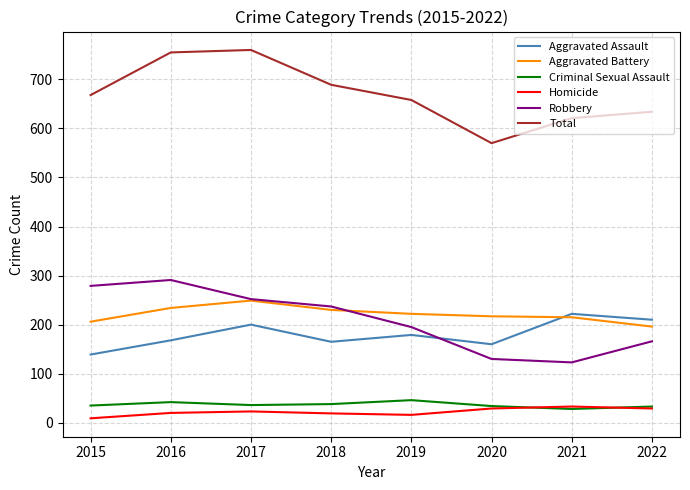

What are all the series names shown in the legend?

Aggravated Assault, Aggravated Battery, Criminal Sexual Assault, Homicide, Robbery, Total